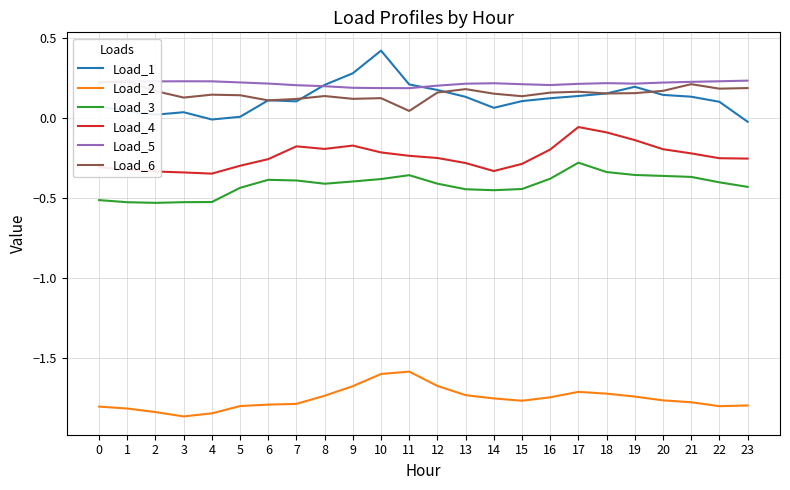

Is it true that Load_6 equals 0.1 at 8?

True